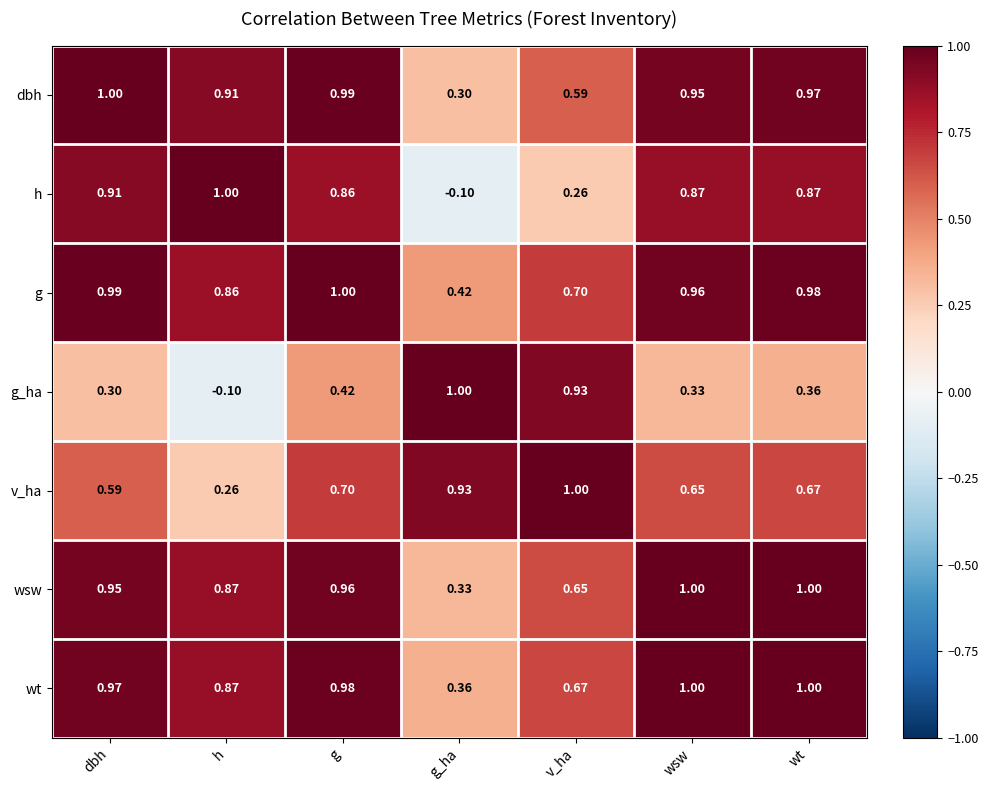

At which label does wsw reach its minimum?

g_ha